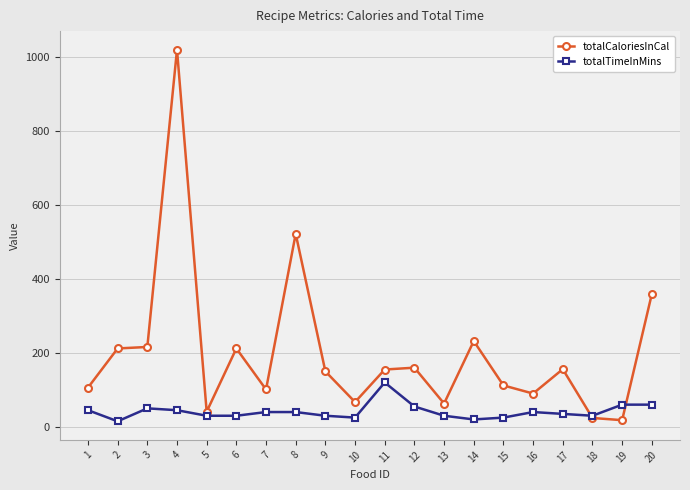

What is the difference between the totalCaloriesInCal values at 19 and 1?

88